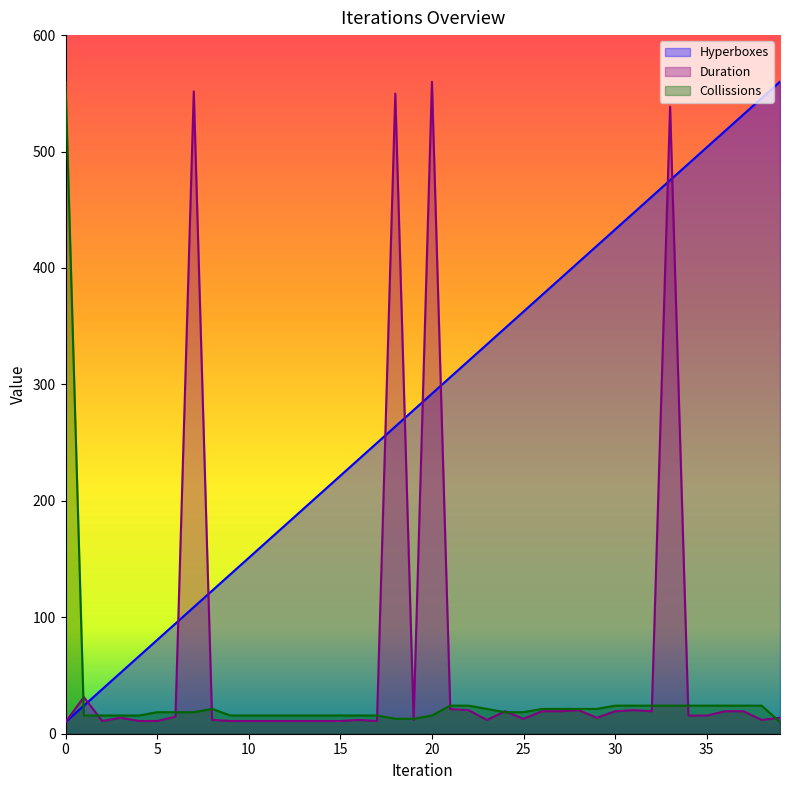

Reading left to right, what are all the values shown in this chart?

Hyperboxes: 10.0	24.1	38.2	52.3	66.4	80.5	94.6	108.7	122.8	136.9	151.0	165.1	179.2	193.3	207.4	221.5	235.6	249.7	263.8	277.9	292.1	306.2	320.3	334.4	348.5	362.6	376.7	390.8	404.9	419.0	433.1	447.2	461.3	475.4	489.5	503.6	517.7	531.8	545.9	560.0
Duration: 10.0	31.4	10.9	13.7	10.9	10.9	14.7	551.6	11.9	10.9	10.9	10.9	10.9	10.9	10.9	10.9	11.9	10.9	549.8	11.9	560.0	21.2	20.2	11.9	19.3	12.8	19.3	19.3	20.2	13.7	19.3	20.2	19.3	538.6	15.6	15.6	19.3	19.3	11.9	13.7
Collissions: 560.0	15.6	15.6	15.6	15.6	18.5	18.5	18.5	21.3	15.6	15.6	15.6	15.6	15.6	15.6	15.6	15.6	15.6	12.8	12.8	15.6	24.1	24.1	21.3	18.5	18.5	21.3	21.3	21.3	21.3	24.1	24.1	24.1	24.1	24.1	24.1	24.1	24.1	24.1	10.0